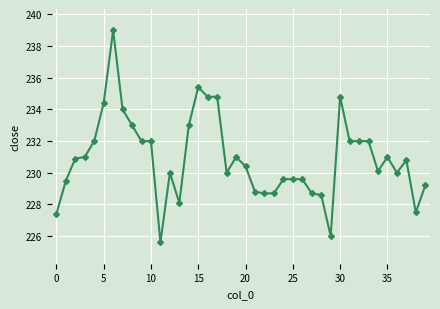

What is the greatest value displayed?

239.0